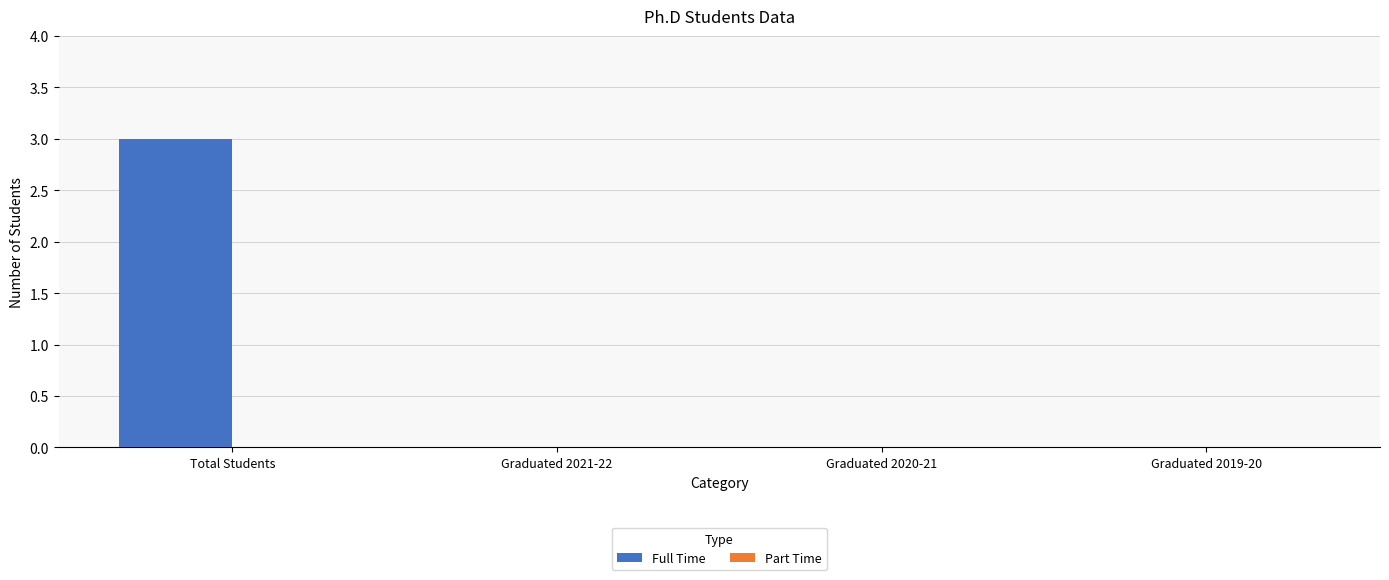

The chart shows a value of 2 at Graduated 2019-20. True or false?

False